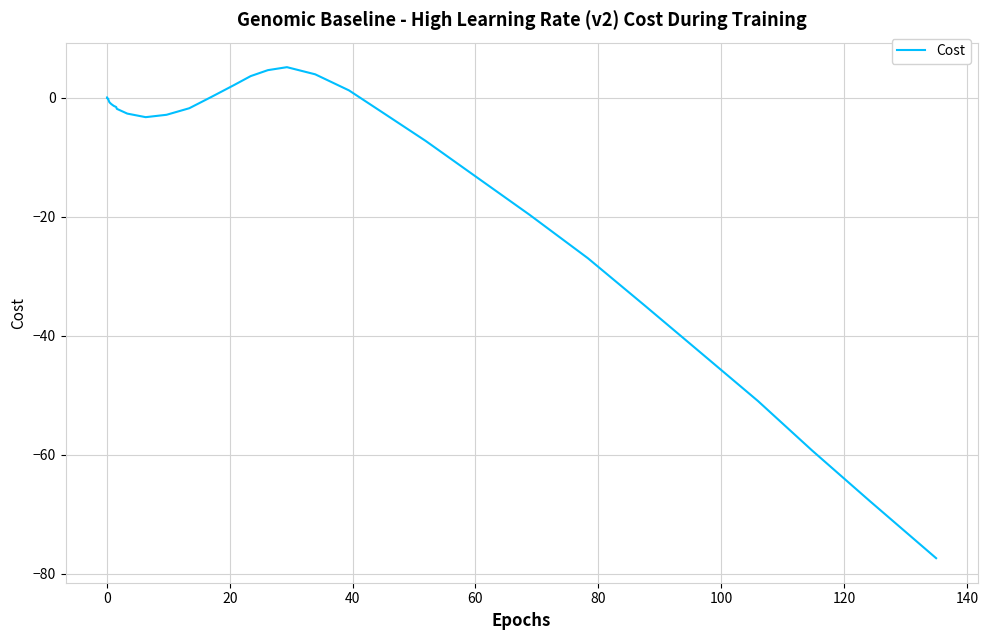

Does the chart have visible grid lines?

Yes